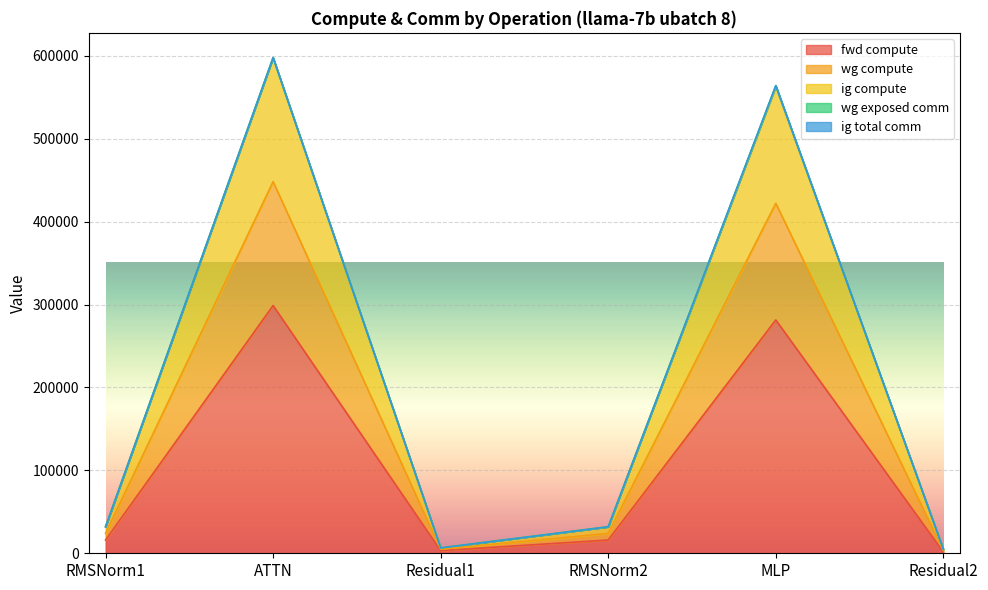

How many interior local valleys does the ig compute series have?

1